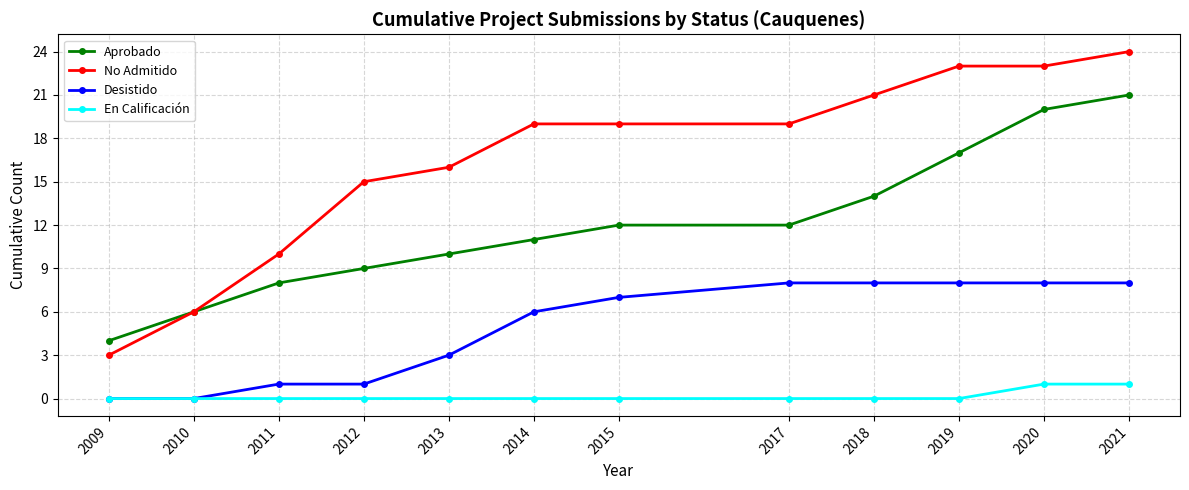

At which category is the sum across all series the highest?

2021